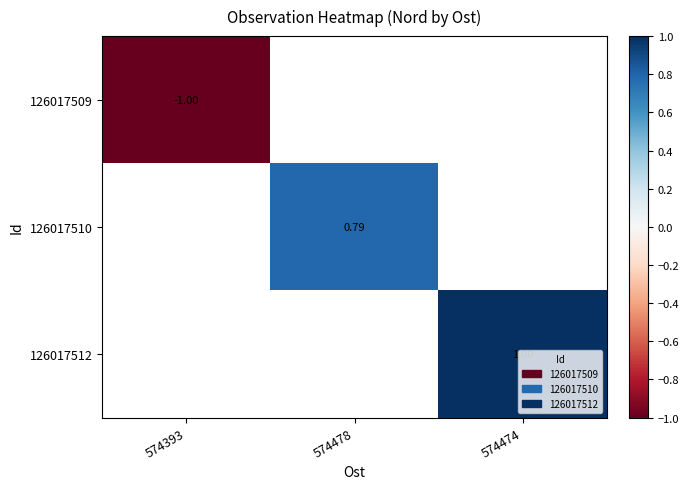

How many distinct data groups are displayed?

3